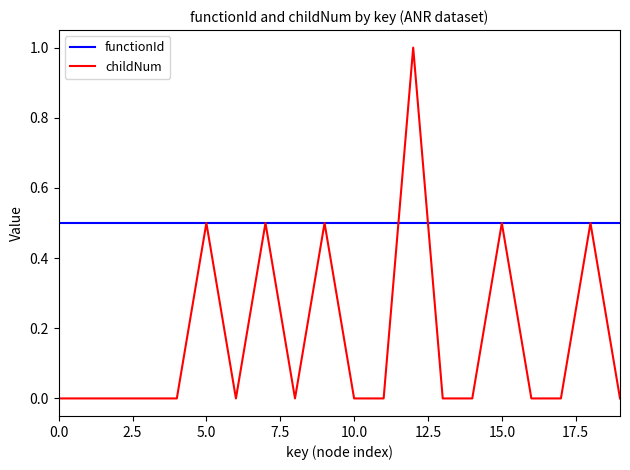

What is the difference between the maximum and minimum values in the childNum series?

1.0